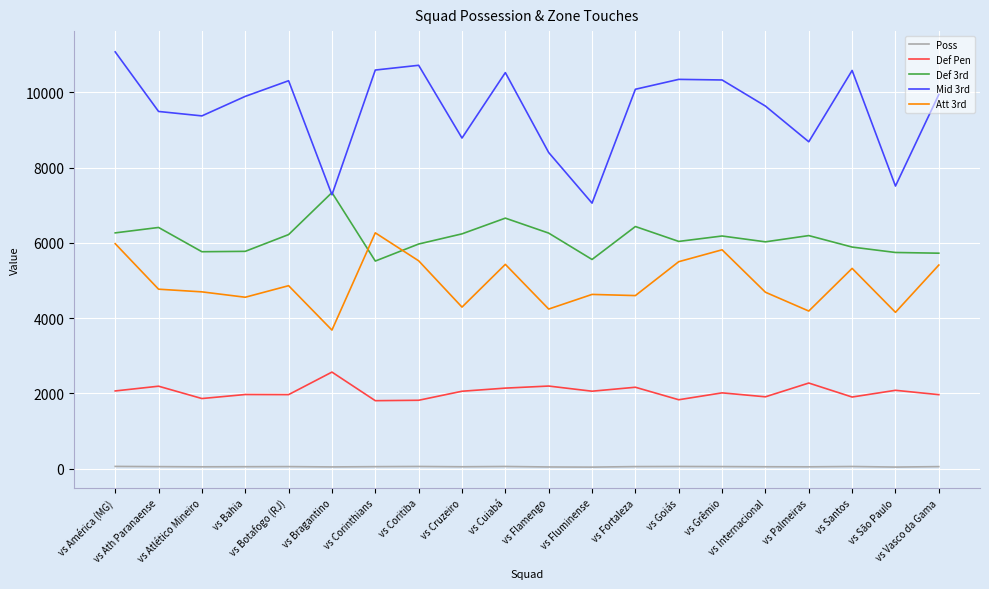

Which series has the largest total across all categories?

Mid 3rd